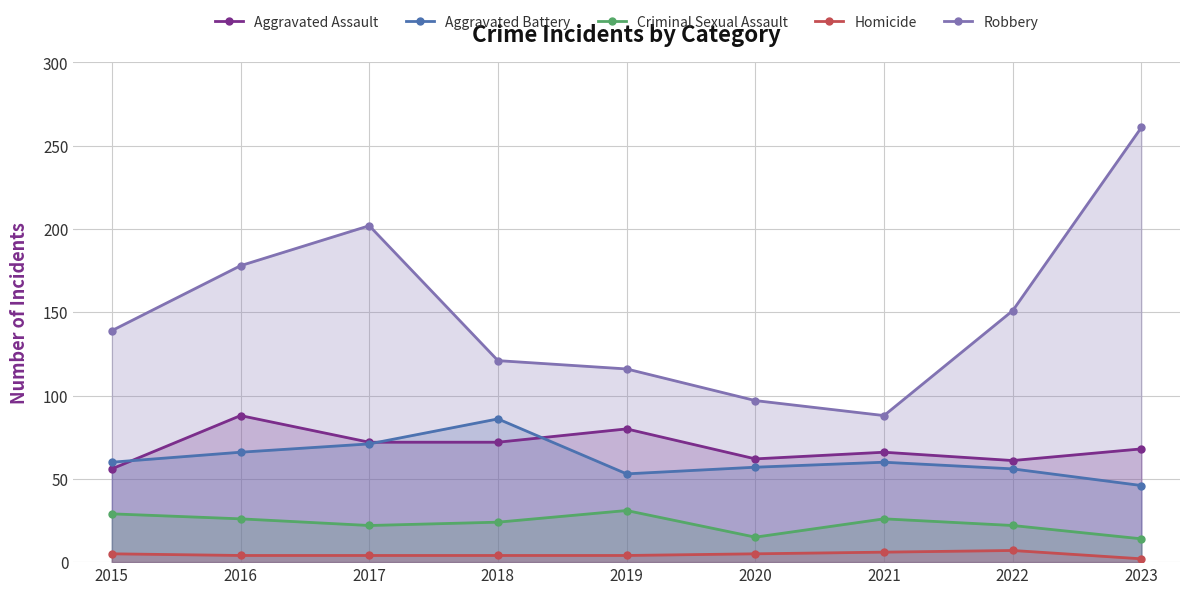

List the labels in order of Aggravated Battery value, smallest first.

2023, 2019, 2022, 2020, 2015, 2021, 2016, 2017, 2018